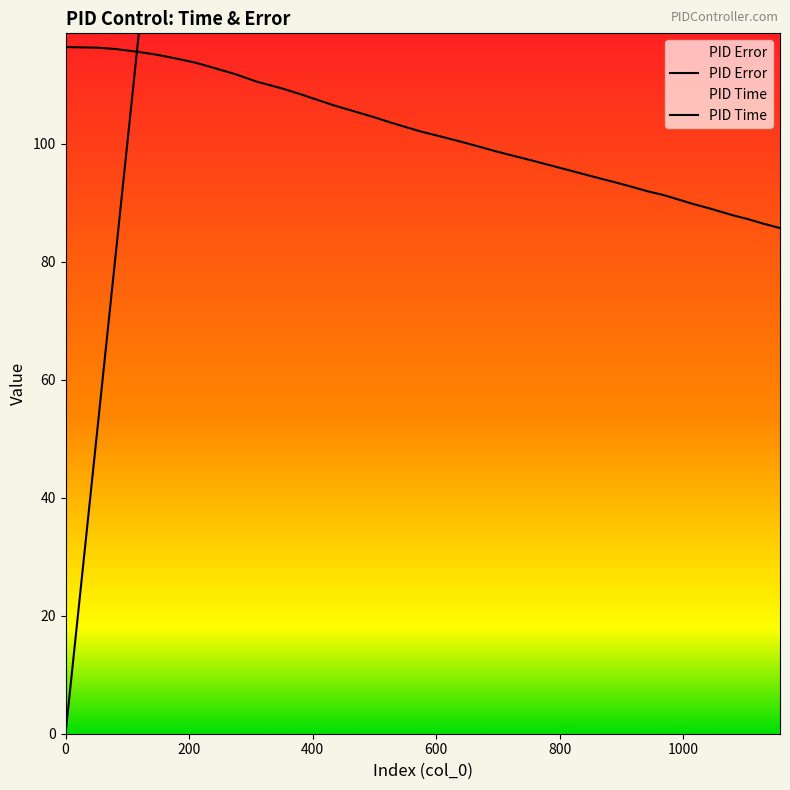

Reading left to right, what are all the values shown in this chart?

PID Time: 0=0.0	0=0.0	51=51.0	81=81.0	116=116.0	147=147.0	177=177.0	210=210.0	242=242.0	275=275.0	310=310.0	351=351.0	380=380.0	408=408.0	437=437.0	468=468.0	500=500.0	528=528.0	573=573.0	605=605.0	642=642.0	670=670.0	697=697.0	725=725.0	752=752.0	777=777.0	807=807.0	840=840.0	865=865.0	890=890.0	916=916.0	941=941.0	968=968.0	994=994.0	1019=1019.0	1043=1043.0	1081=1081.0	1106=1106.0	1129=1129.0	1157=1157.0
PID Error: 0=116.4	0=116.4	51=116.3	81=116.0	116=115.6	147=115.1	177=114.5	210=113.7	242=112.8	275=111.8	310=110.5	351=109.4	380=108.4	408=107.4	437=106.4	468=105.5	500=104.5	528=103.5	573=102.1	605=101.3	642=100.3	670=99.5	697=98.7	725=97.9	752=97.2	777=96.6	807=95.7	840=94.8	865=94.1	890=93.5	916=92.7	941=92.0	968=91.3	994=90.5	1019=89.7	1043=89.0	1081=87.9	1106=87.2	1129=86.5	1157=85.7